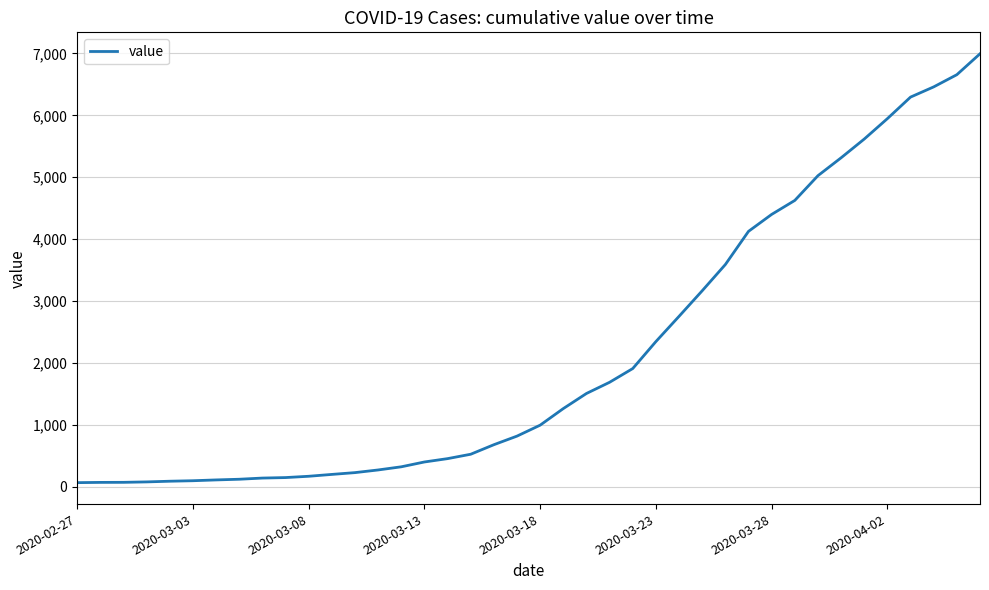

What is the difference between the maximum and minimum values?

6931